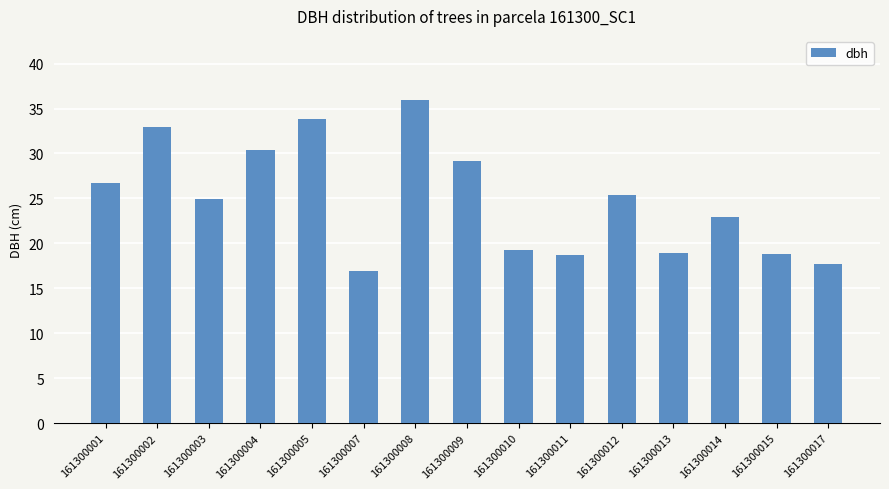

What is the greatest value displayed?

35.9